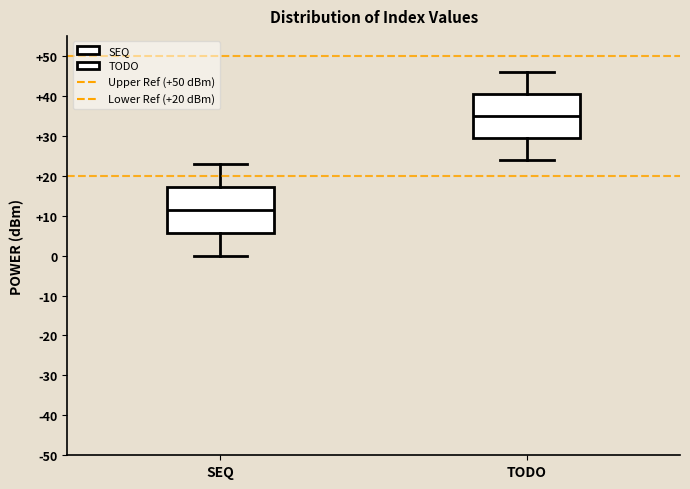

Where does the upper whisker of the box for TODO end on the y-axis? The values are not printed on the chart, so give them approximately, as read against the axis.

46